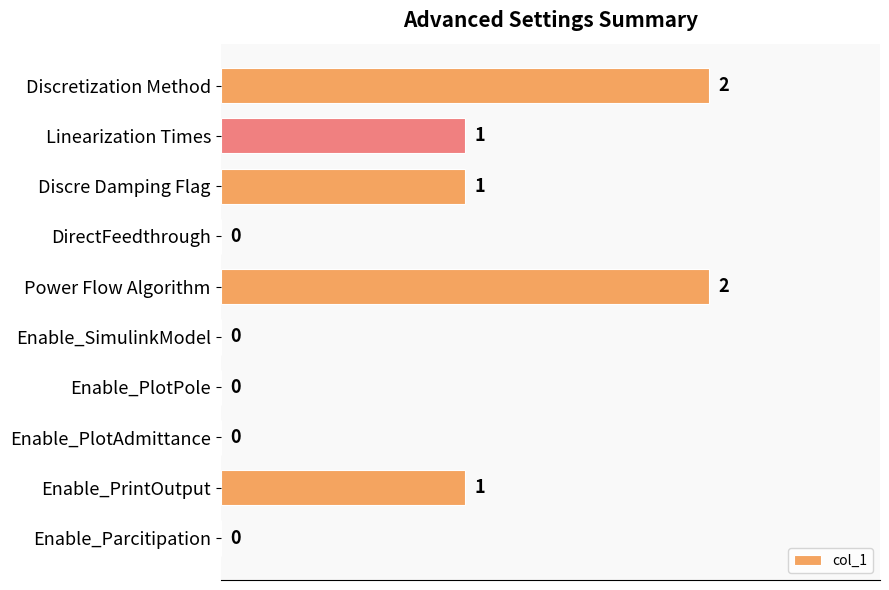

Between Enable_PlotPole and Discretization Method, which is larger?

Discretization Method